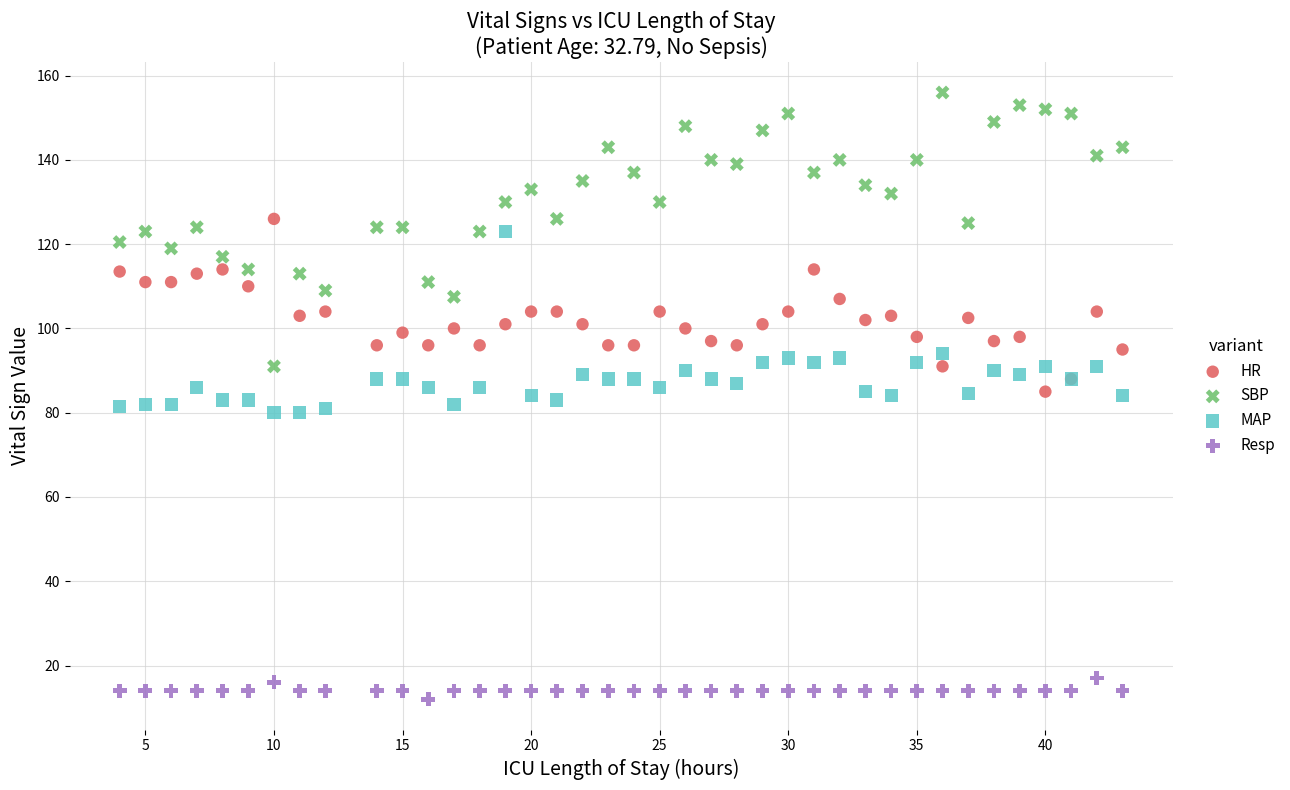

Which series has the largest Y range (max minus min)?

SBP